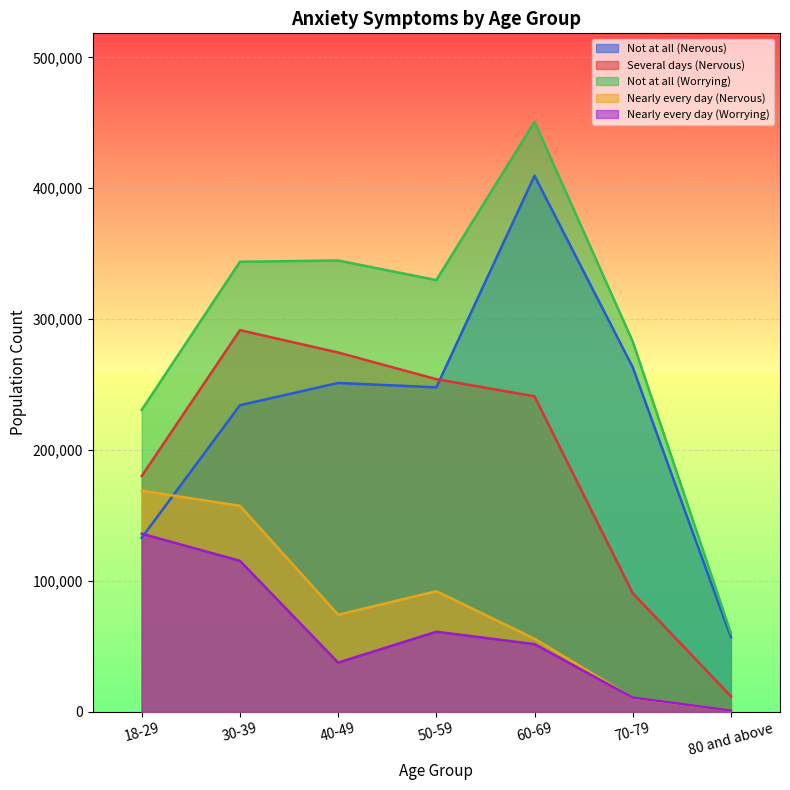

Does the chart display data point markers on the line(s)?

No